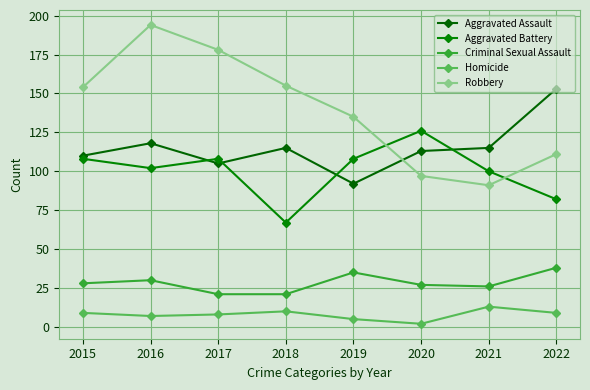

The value of Robbery at 2020 is 66. True or false?

False